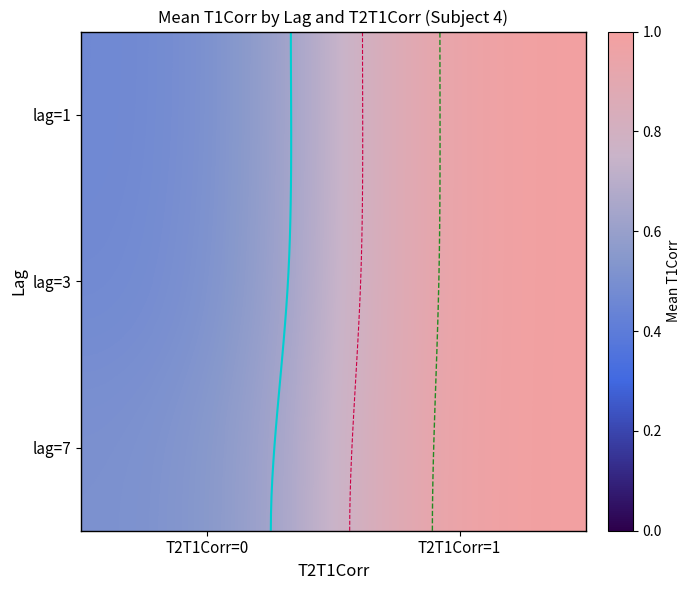

Rank the series by their average value, from highest to lowest.

lag=7, lag=3, lag=1